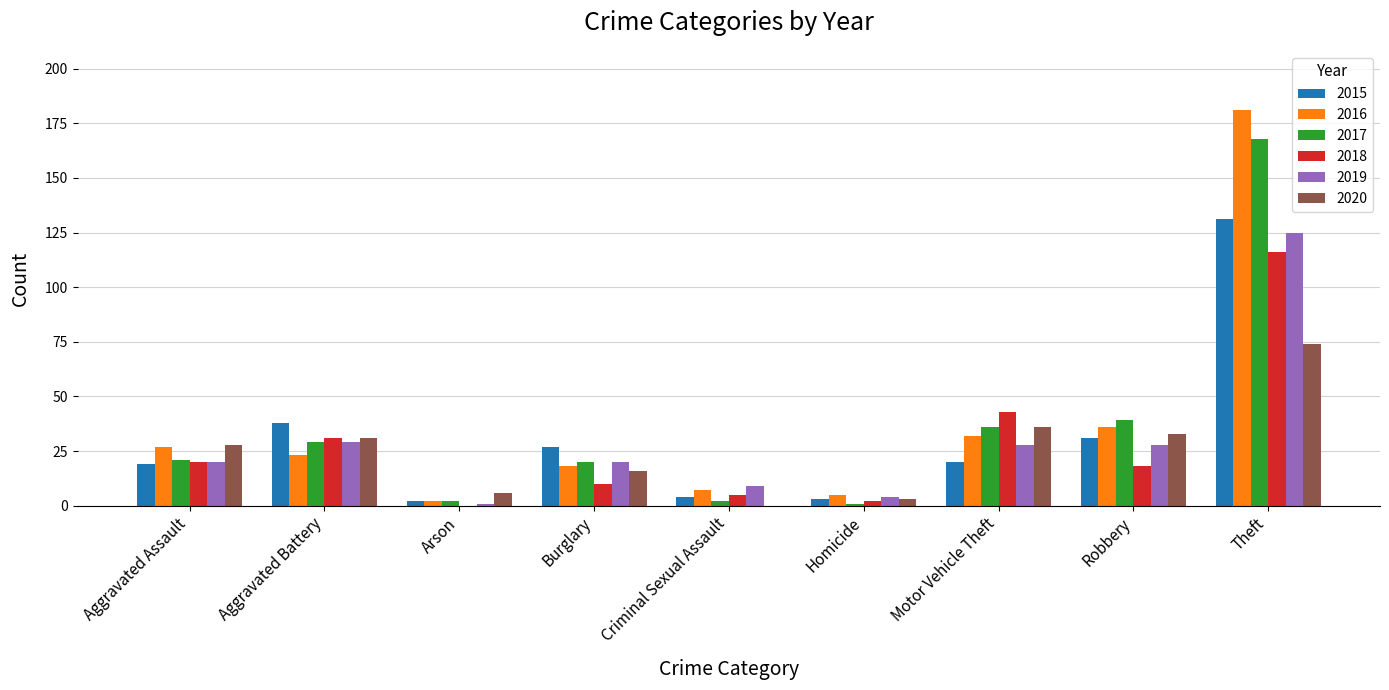

True or false: 2017 has a value of 36 at Burglary.

False